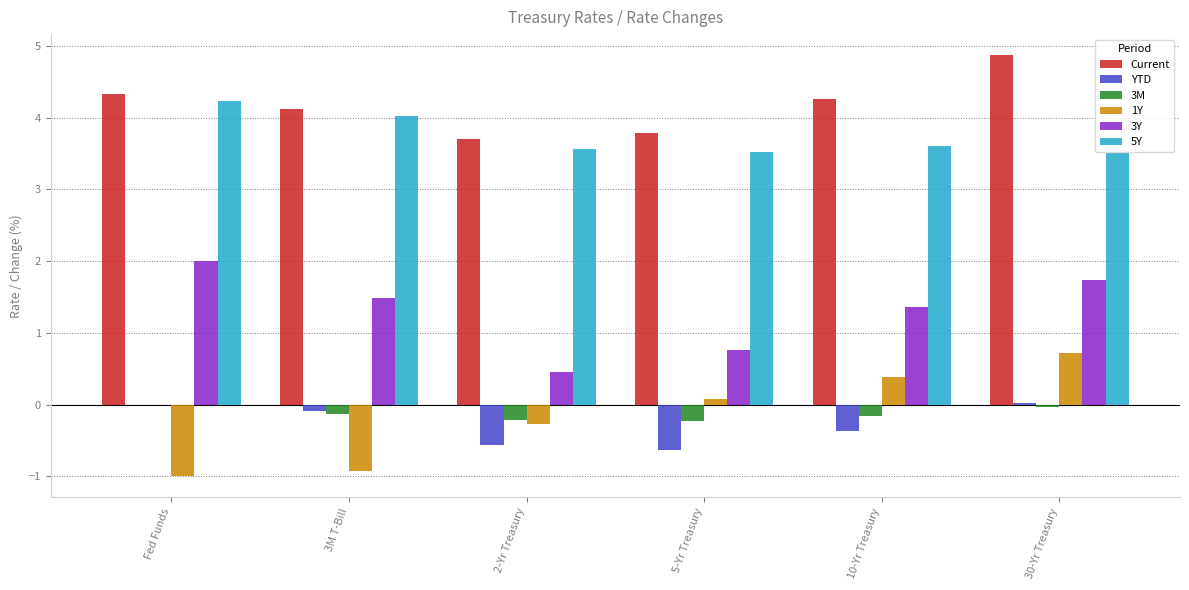

What is the total value across all series at 5-Yr Treasury?

7.3